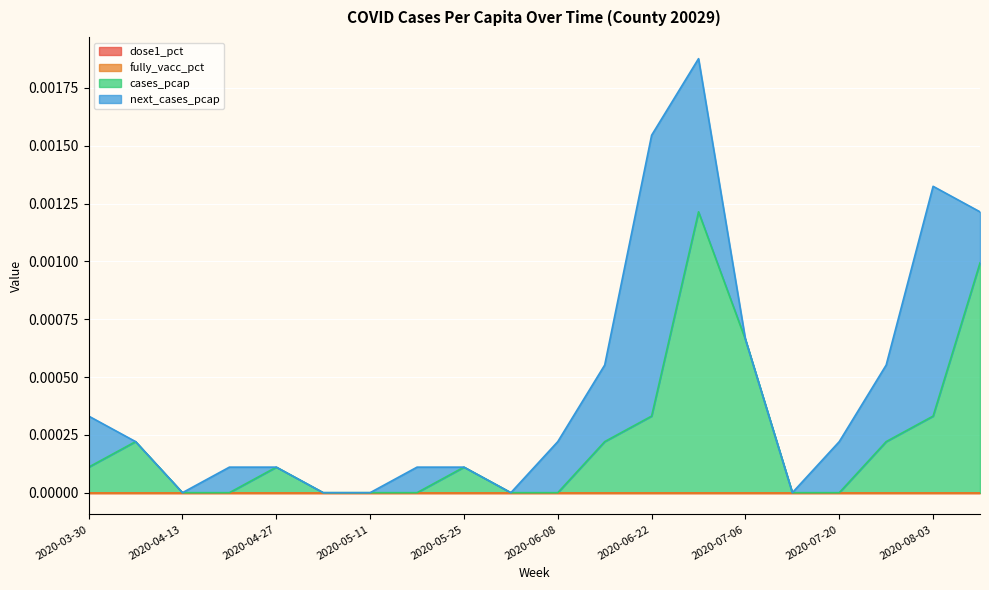

True or false: fully_vacc_pct and cases_pcap cross at least once.

False